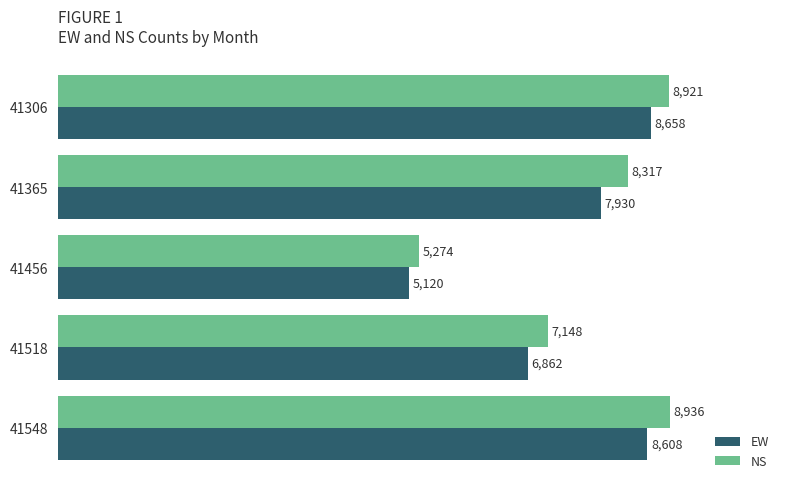

Count the number of data series in this chart.

2